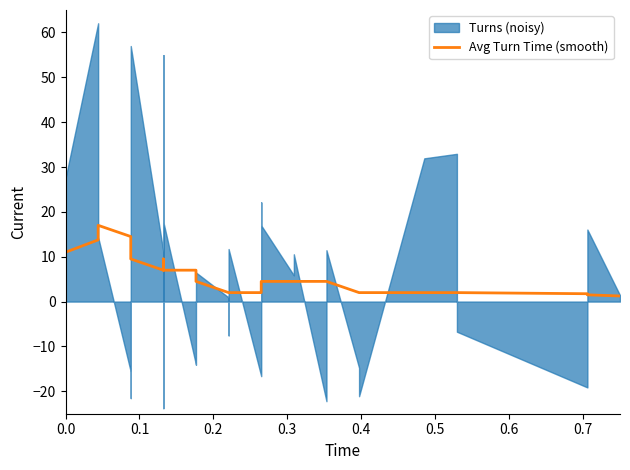

Does the chart have visible grid lines?

No